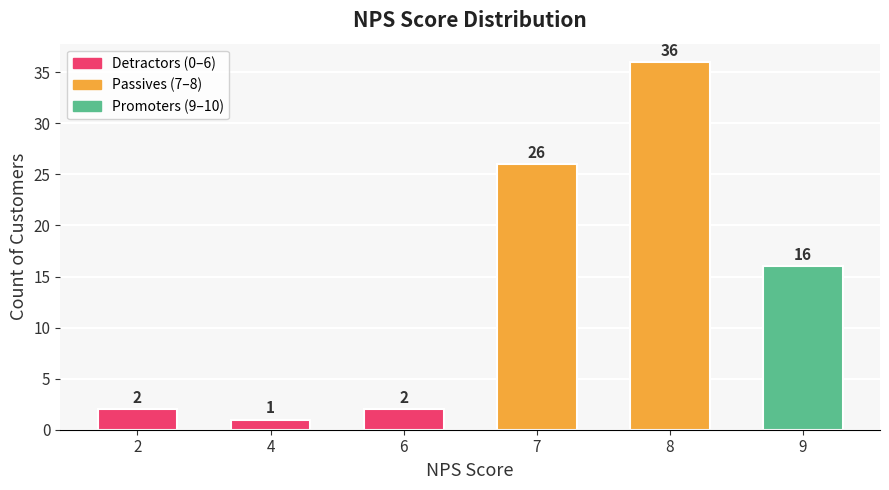

Reading right to left, list all the values displayed in this chart.

9=16	8=36	7=26	6=2	4=1	2=2